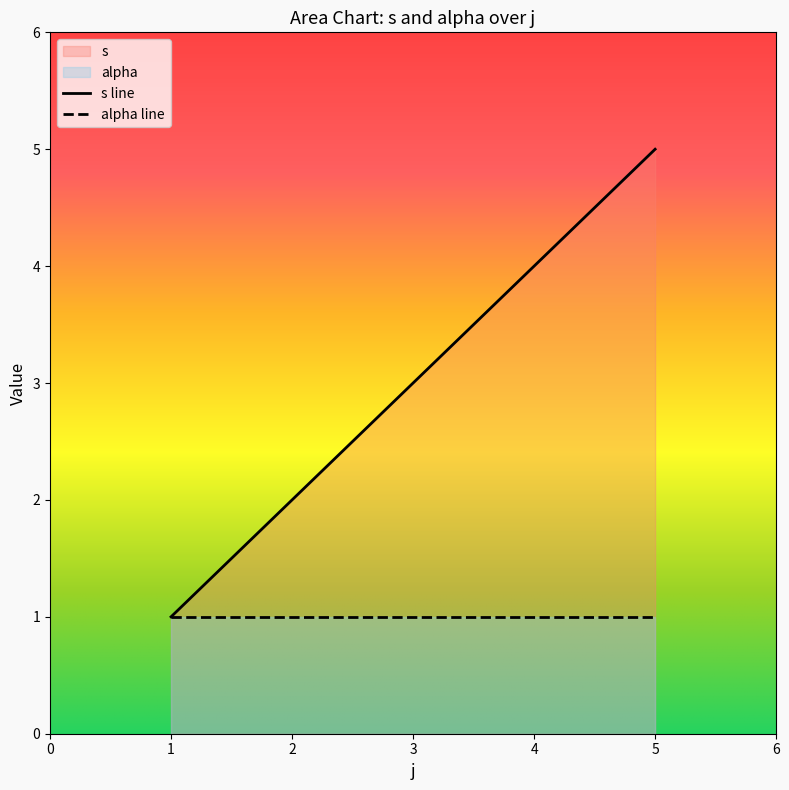

Is it true that s line equals 3 at 2?

False